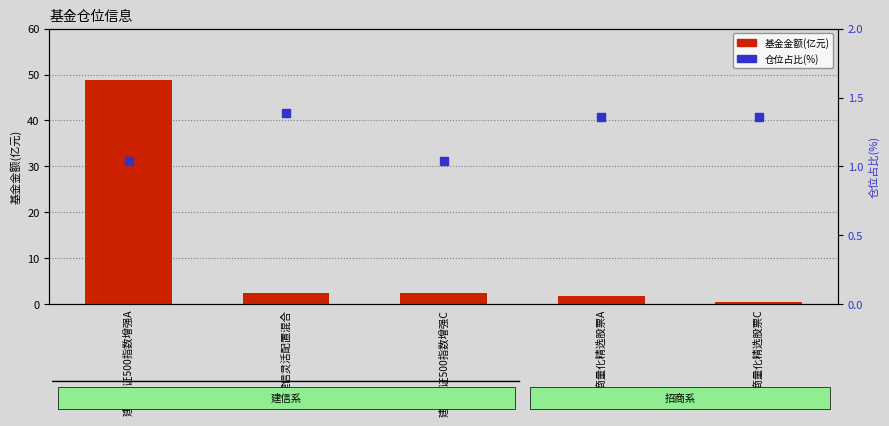

At which category is the sum across all series the highest?

建信中证500指数增强A